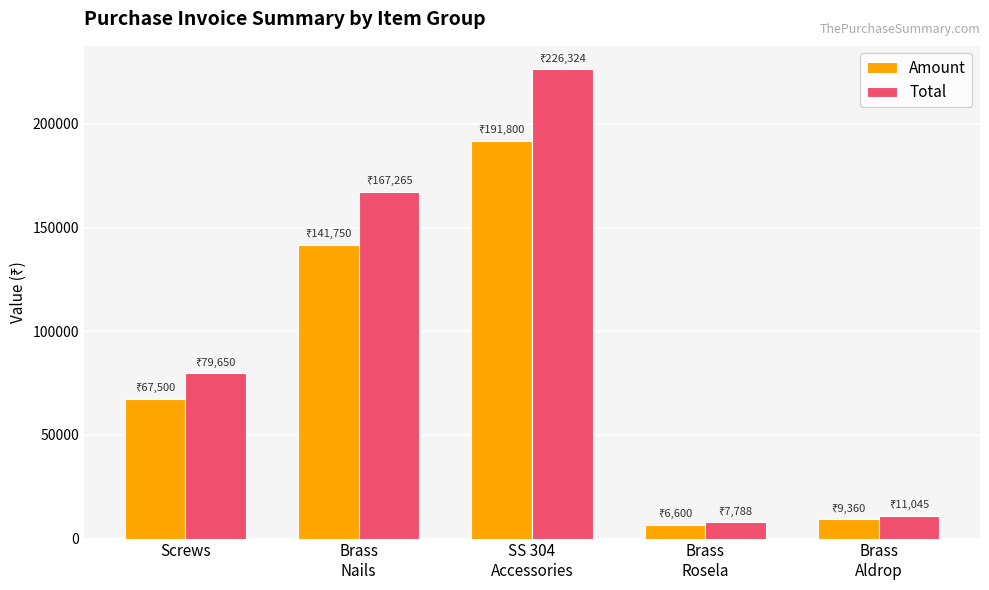

What is the sum of all Amount values?

417010.0